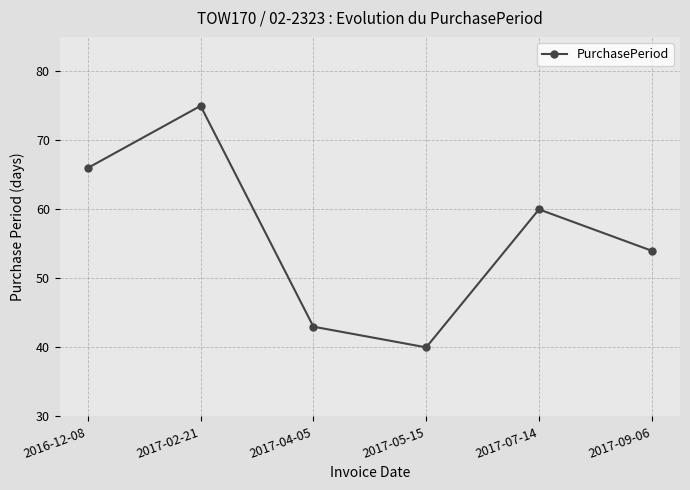

Read the value at 2017-09-06.

54